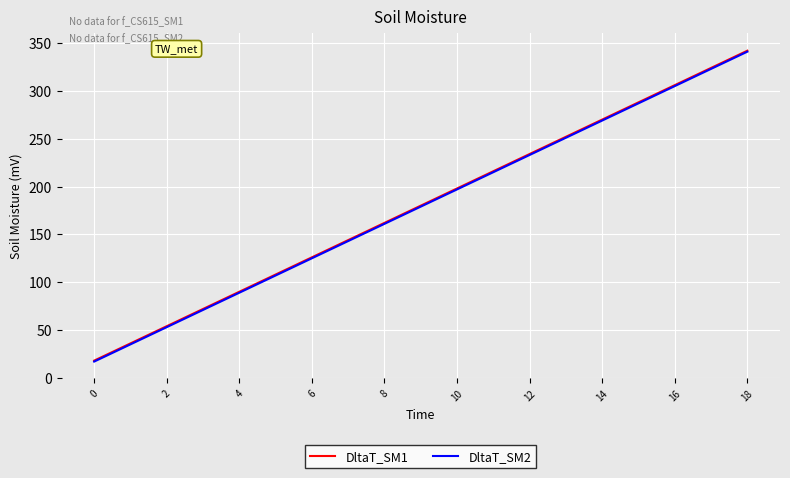

What is the greatest value displayed?

342